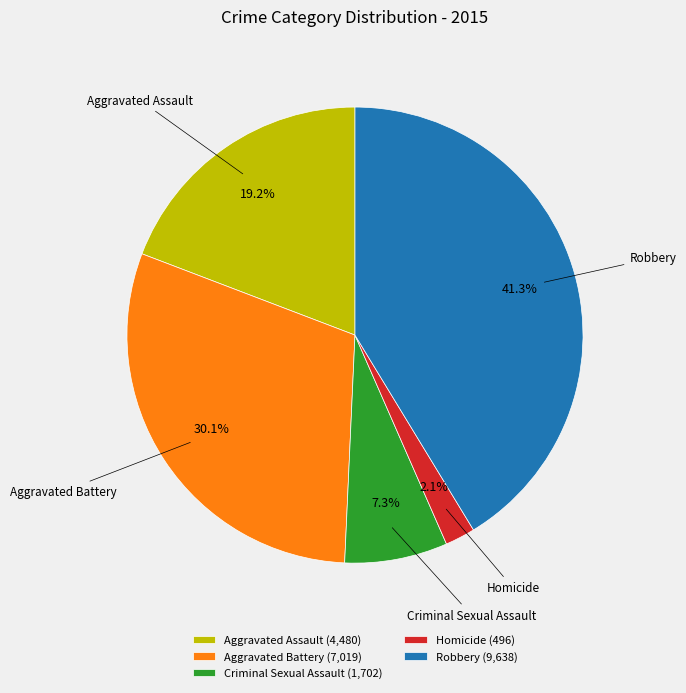

Is there any slice that represents more than half of the pie?

No